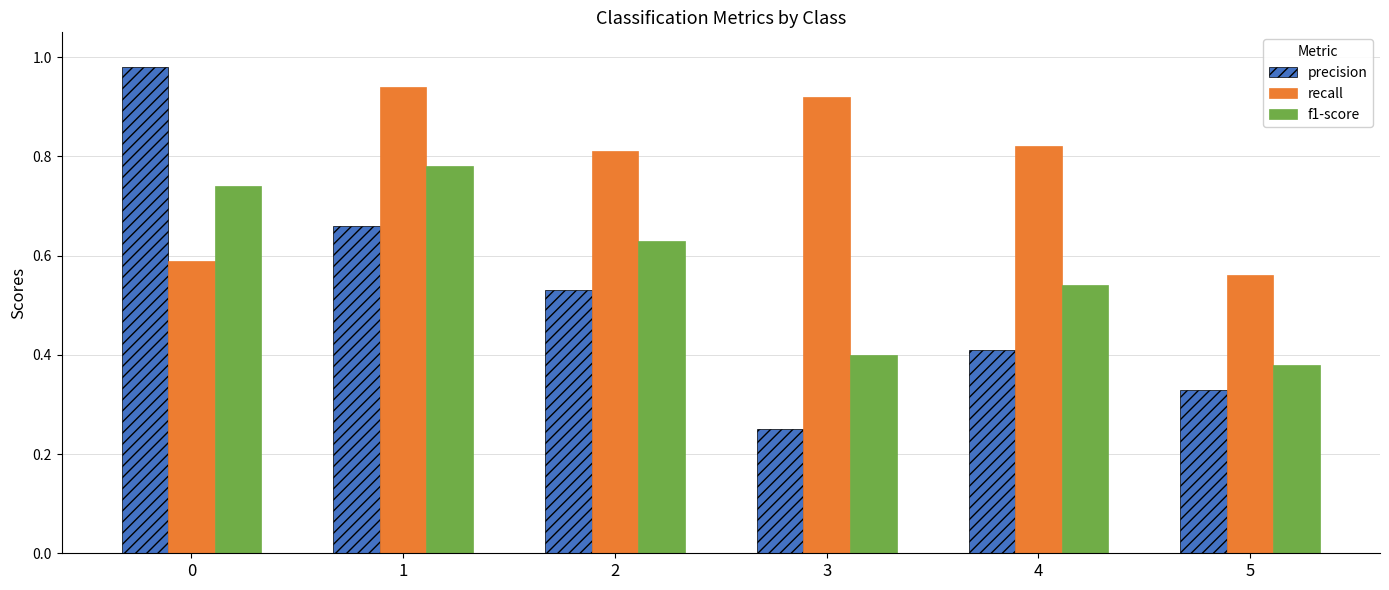

How many bars are there in each group?

3